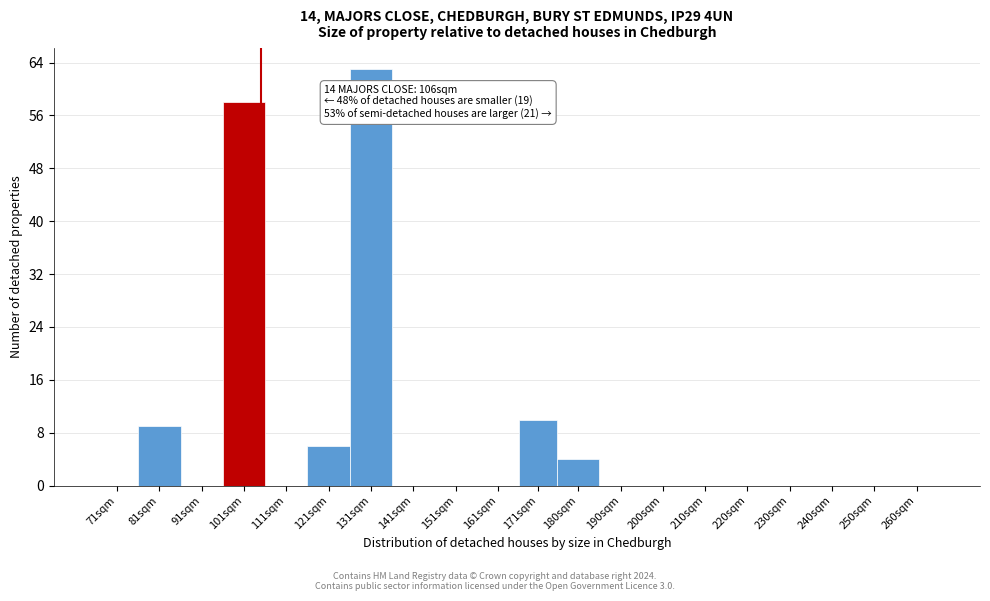

Reading right to left, what are all the values shown in this chart?

260sqm=0	250sqm=0	240sqm=0	230sqm=0	220sqm=0	210sqm=0	200sqm=0	190sqm=0	180sqm=4	171sqm=10	161sqm=0	151sqm=0	141sqm=0	131sqm=63	121sqm=6	111sqm=0	101sqm=58	91sqm=0	81sqm=9	71sqm=0